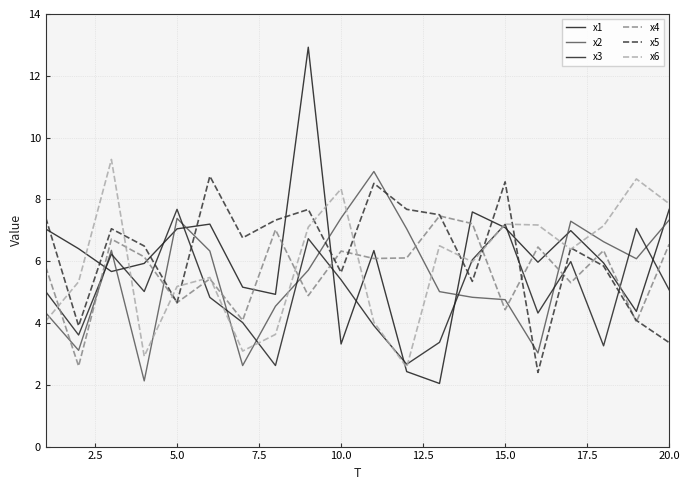

How many lines are shown in the chart?

6